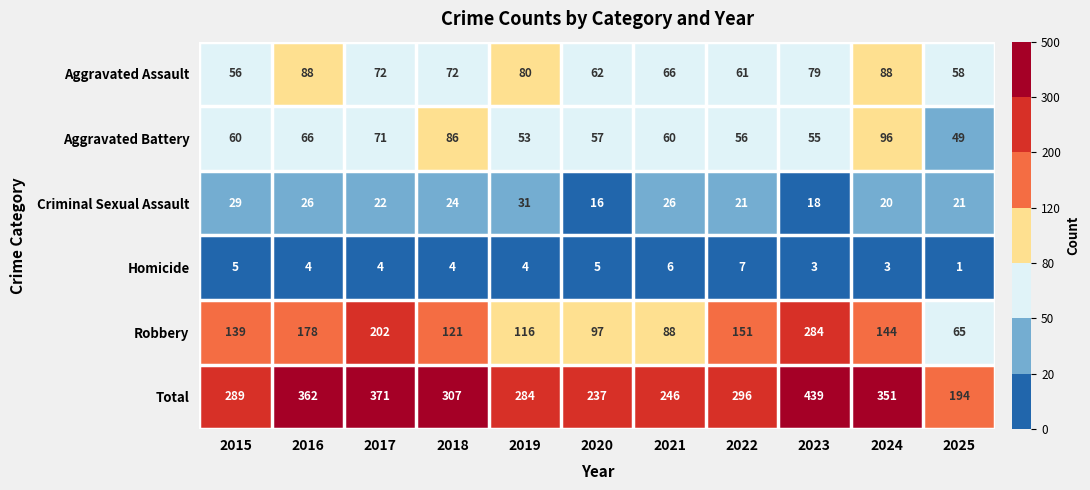

True or false: Robbery has a value of 121 at 2018.

True